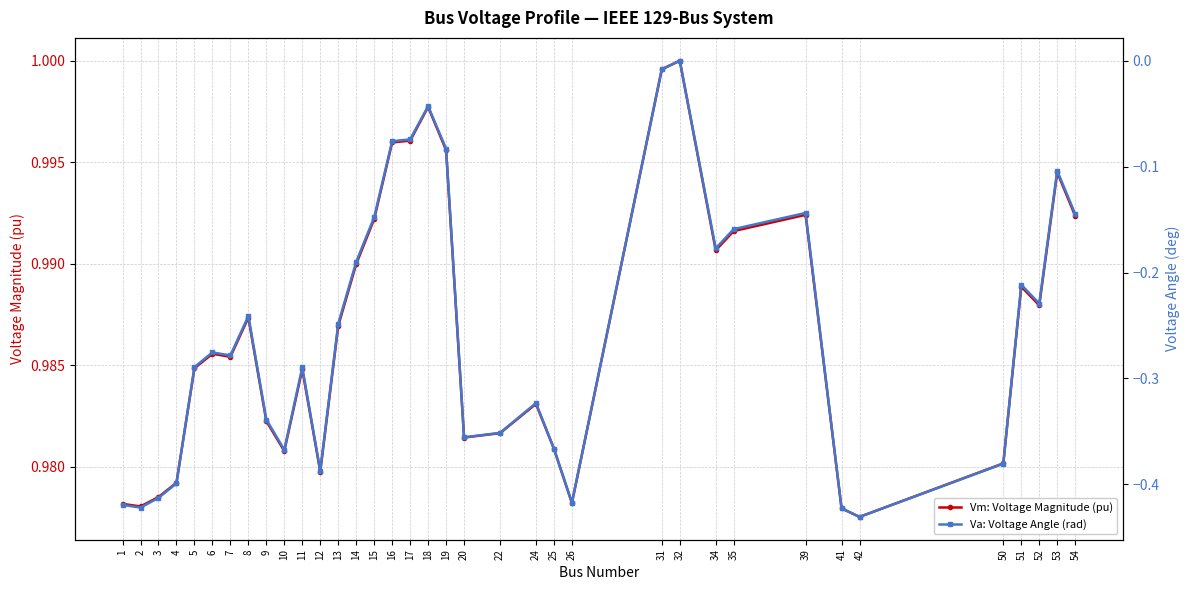

True or false: Va: Voltage Angle (rad) and Vm: Voltage Magnitude (pu) intersect in this chart.

False